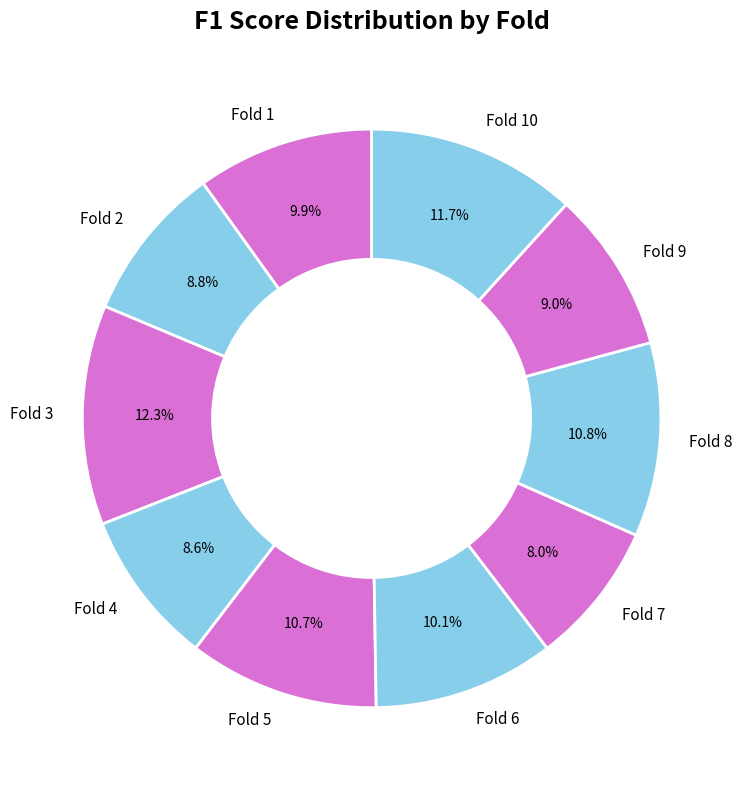

Combined, do Fold 4 and Fold 8 account for over 50%?

No